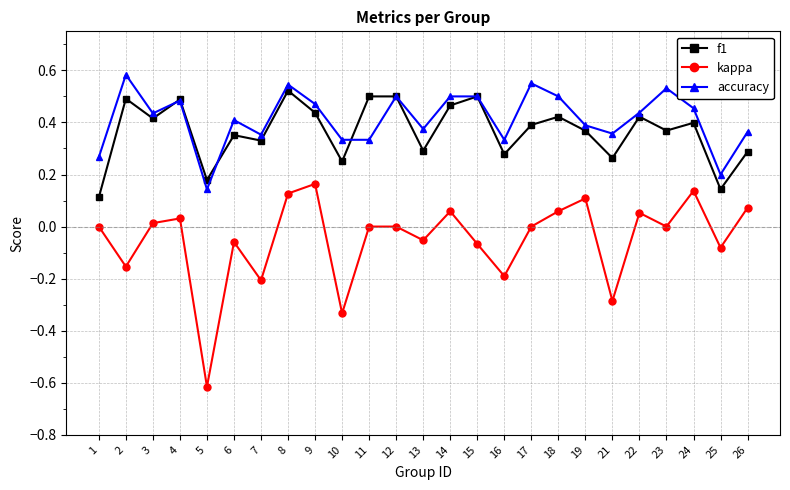

True or false: f1 has a value of 0.6 at 6.

False